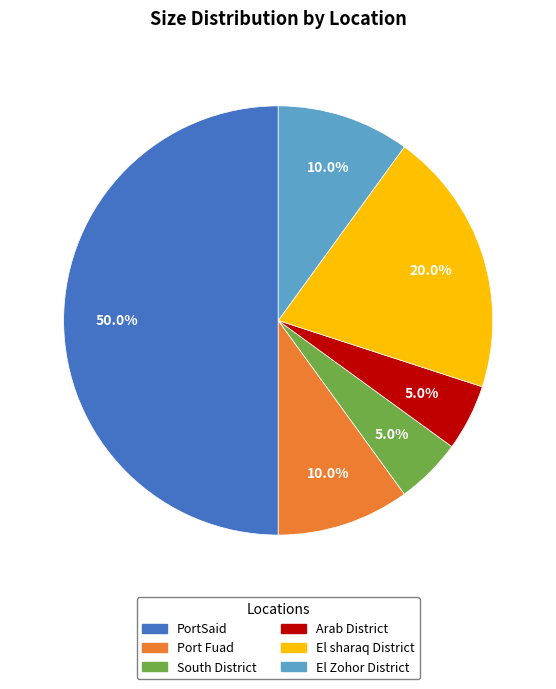

What is the largest slice in the pie chart?

PortSaid